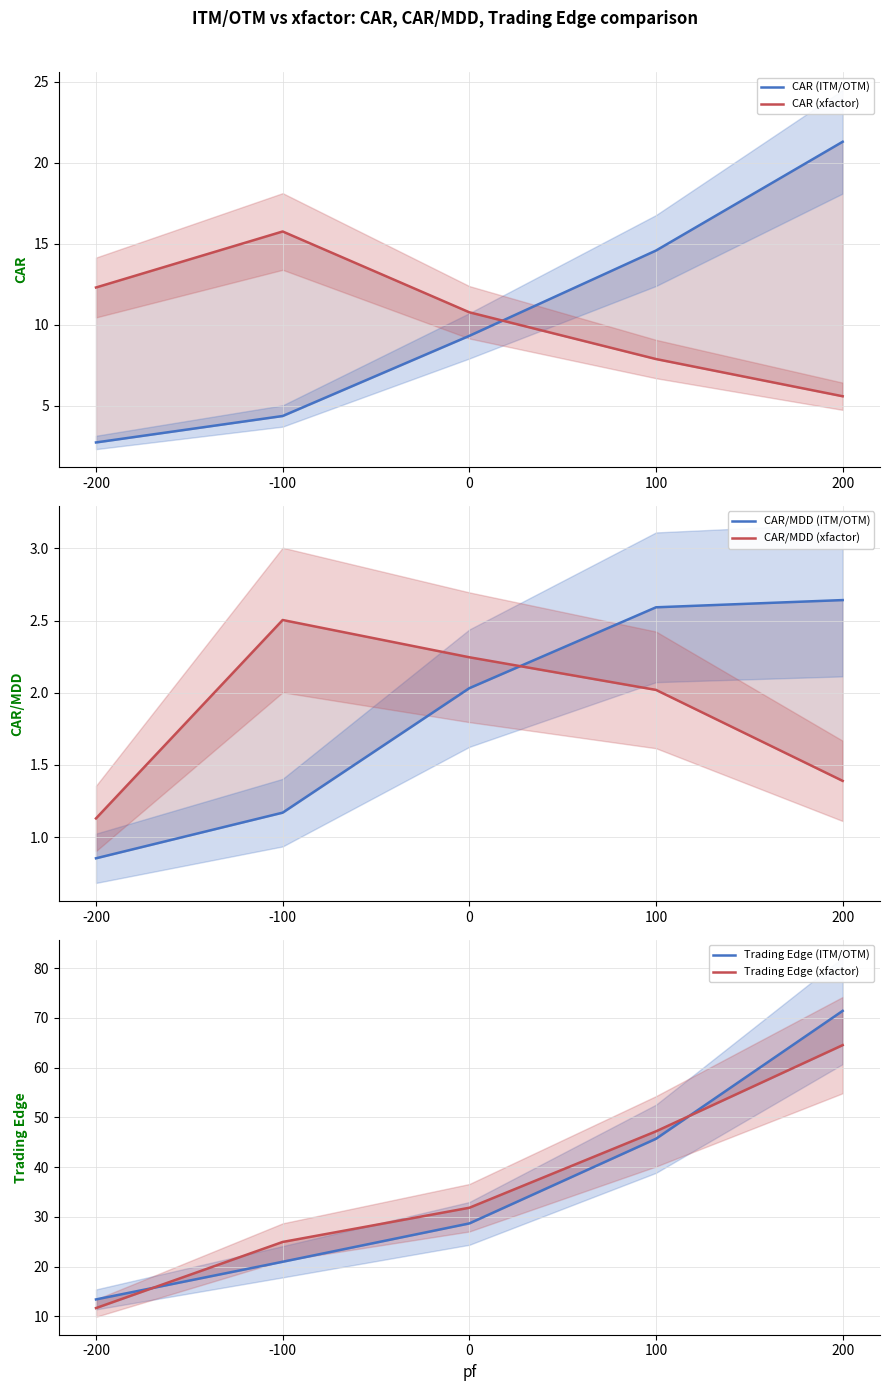

Does the chart display data point markers on the line(s)?

No